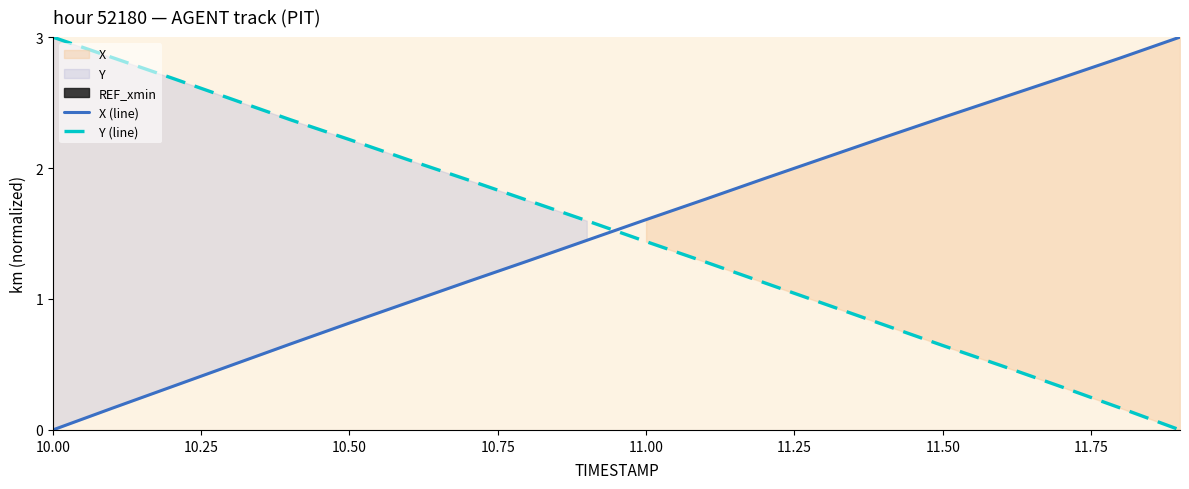

How many values in the Y (line) series are below 1?

7